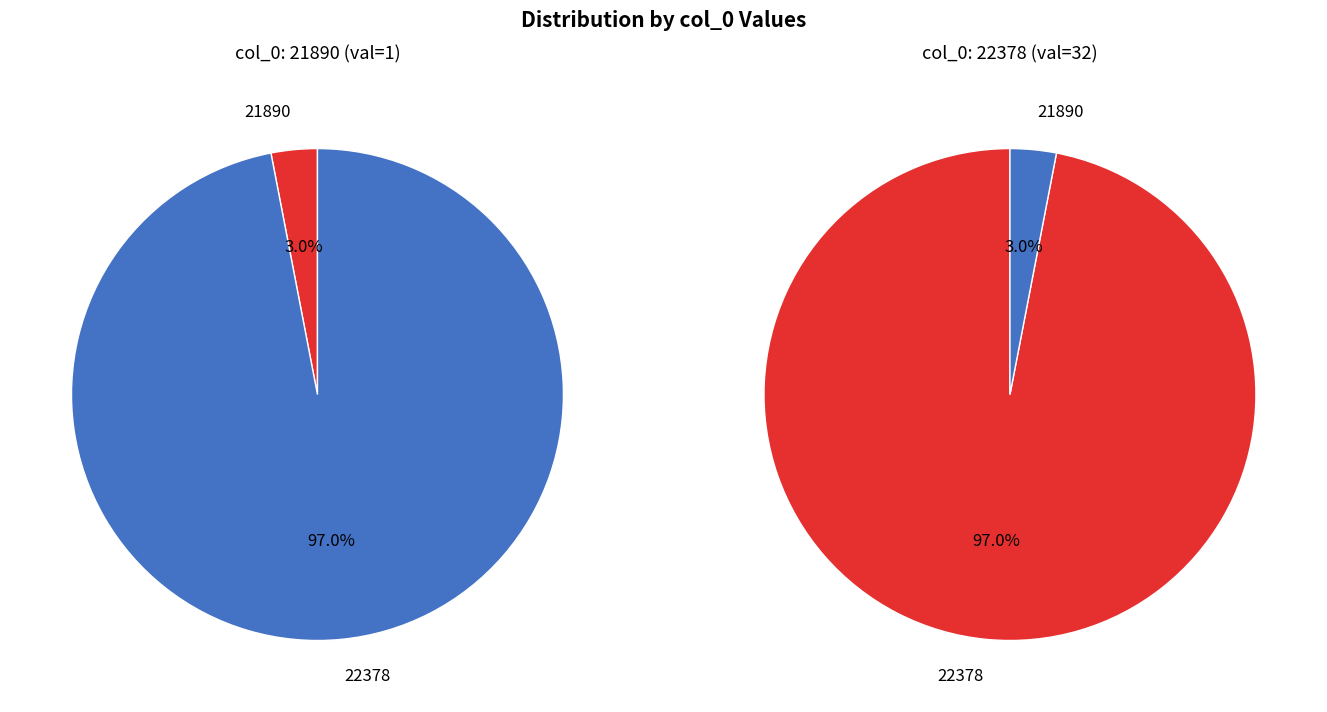

Does any single category account for the majority?

Yes